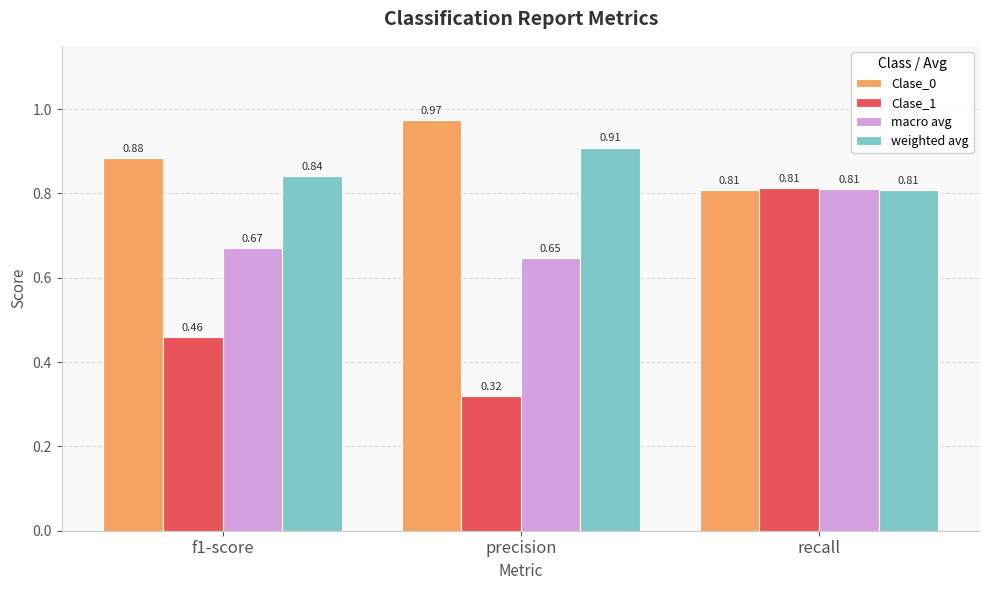

At which category does the chart reach its peak across all series?

precision